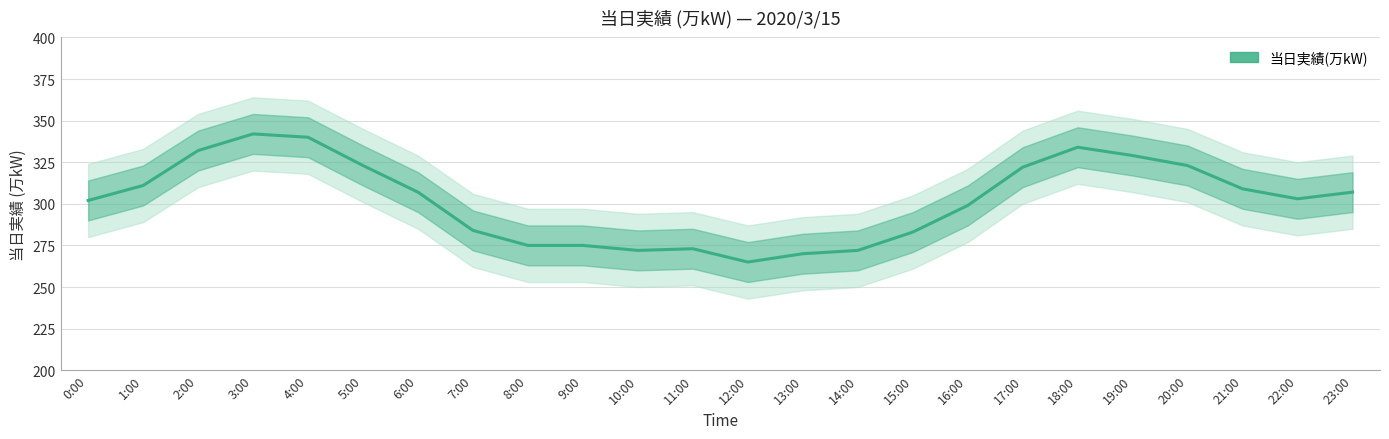

Where is the data nearest to the value 303?

22:00